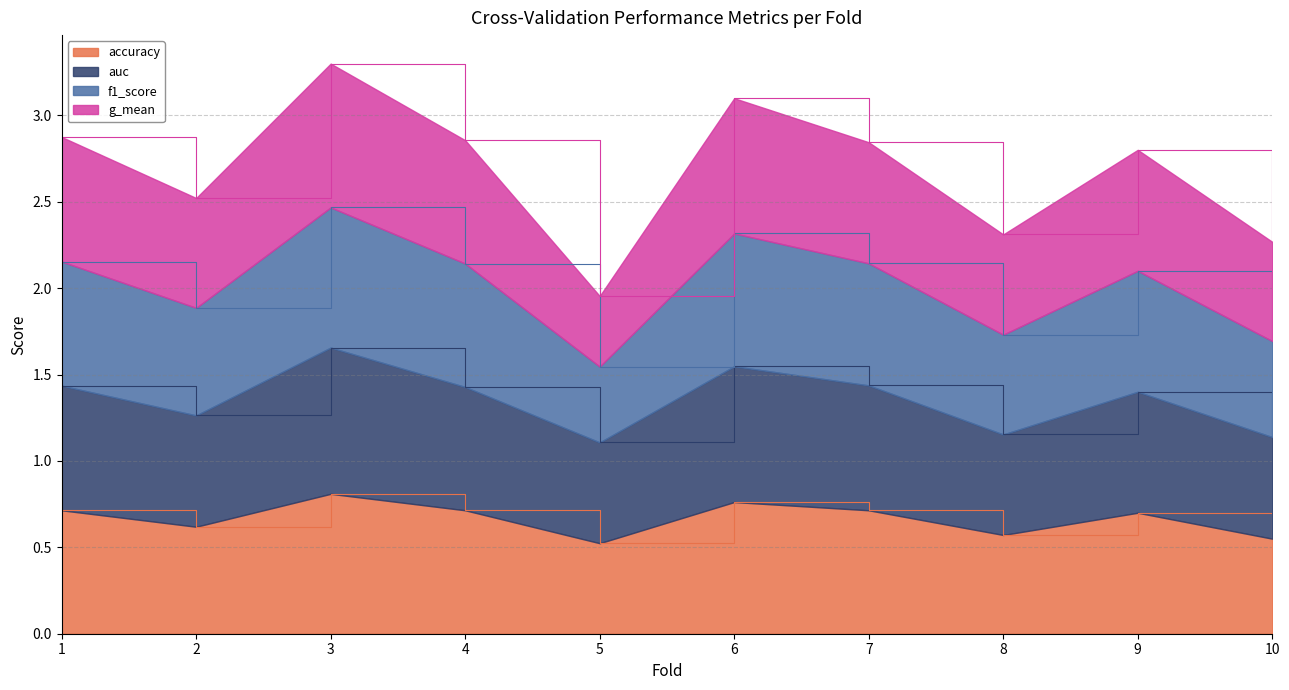

Is it true that f1_score equals 4.0 at 8?

False